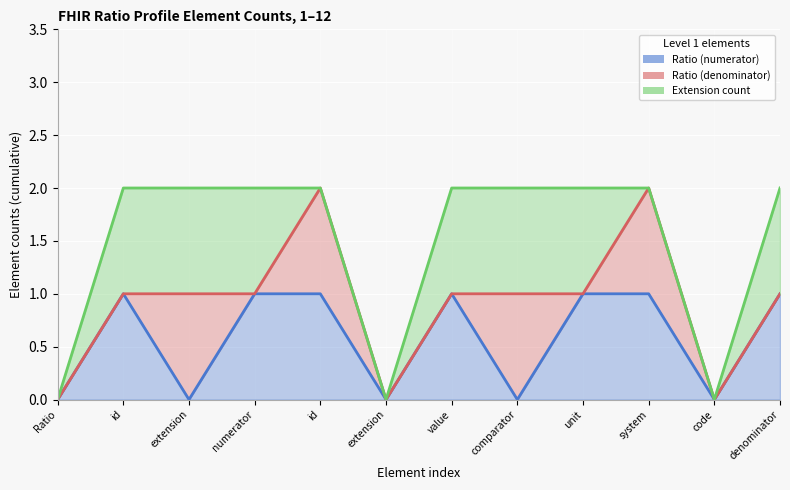

At denominator, list the series in order from smallest to largest.

Ratio (numerator), Ratio (denominator), Extension count